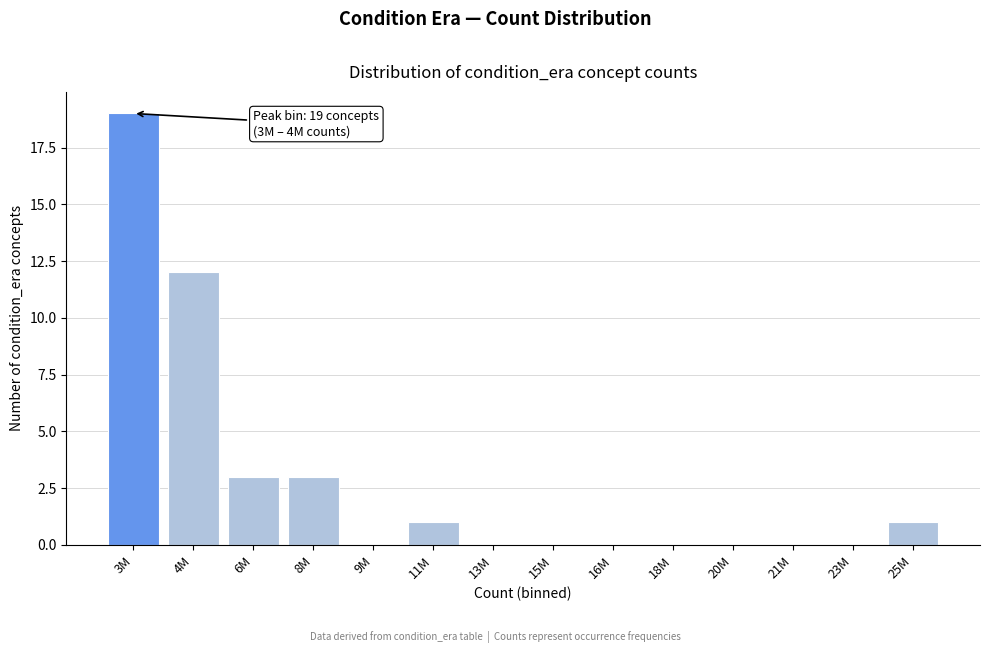

Reading left to right, extract all data points from this chart.

3M=19	4M=12	6M=3	8M=3	9M=0	11M=1	13M=0	15M=0	16M=0	18M=0	20M=0	21M=0	23M=0	25M=1